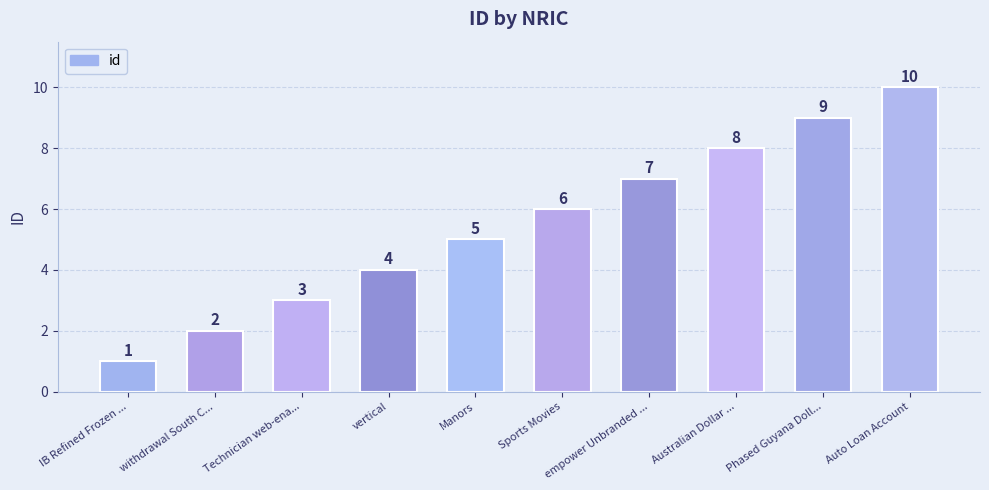

How many bars are there in total?

10